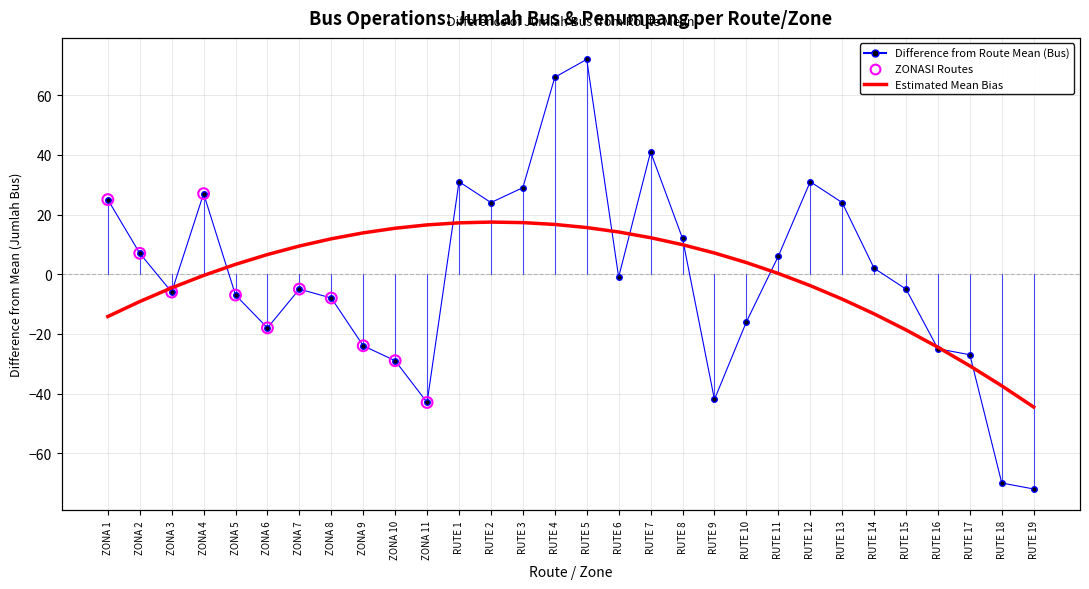

What is the change in value from ZONA 1 to RUTE 13?

-1.0